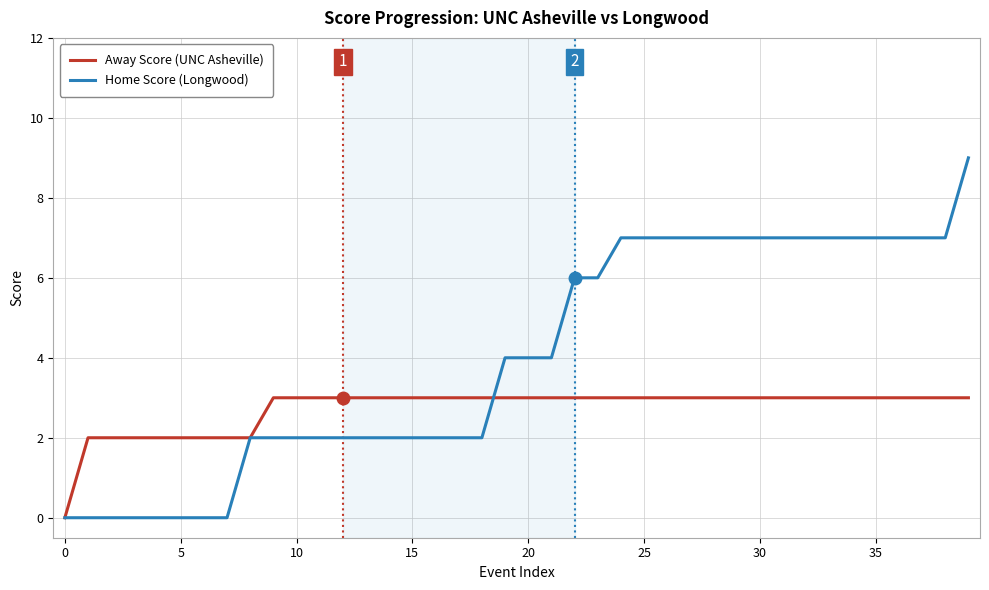

Which series has the widest spread of values?

Home Score (Longwood)